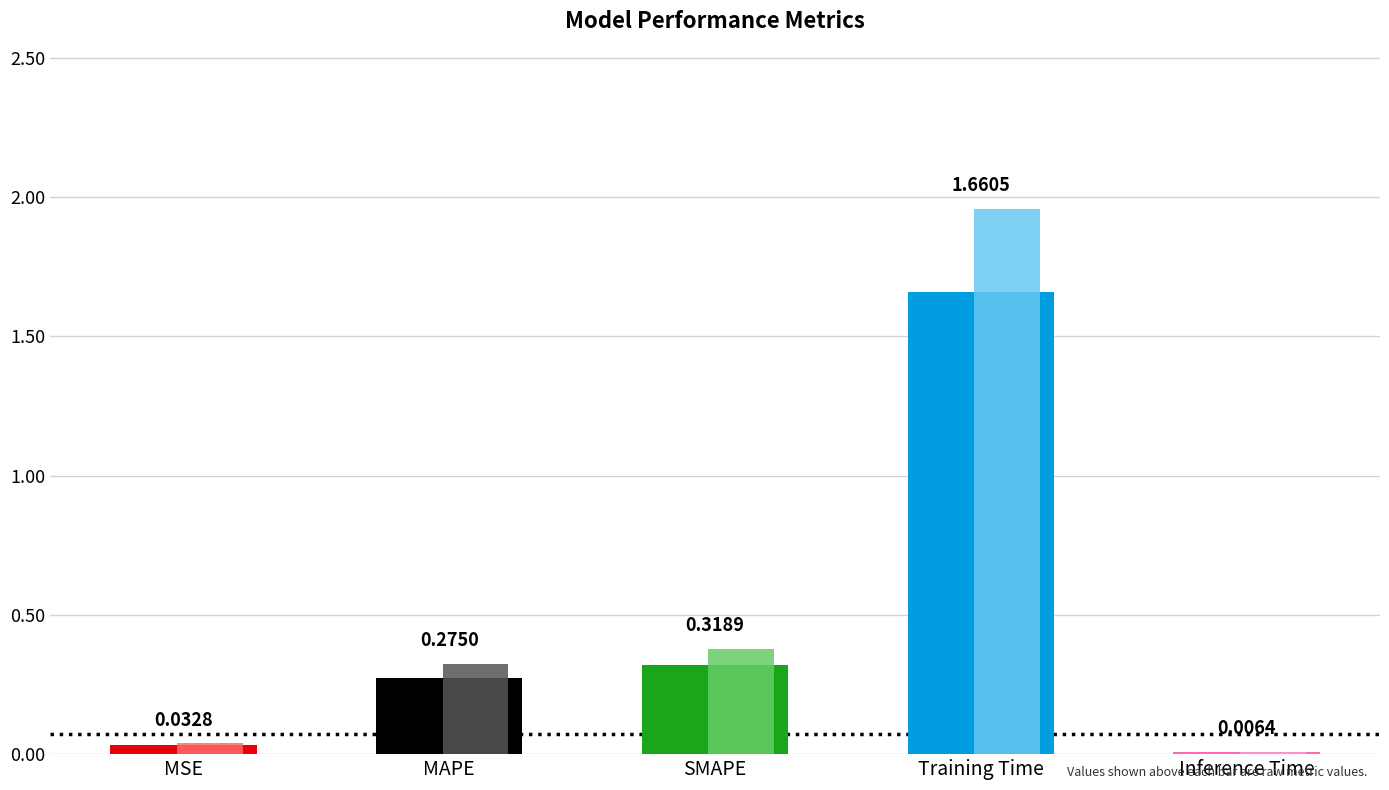

What is the sum of the values at Inference Time and SMAPE?

0.3